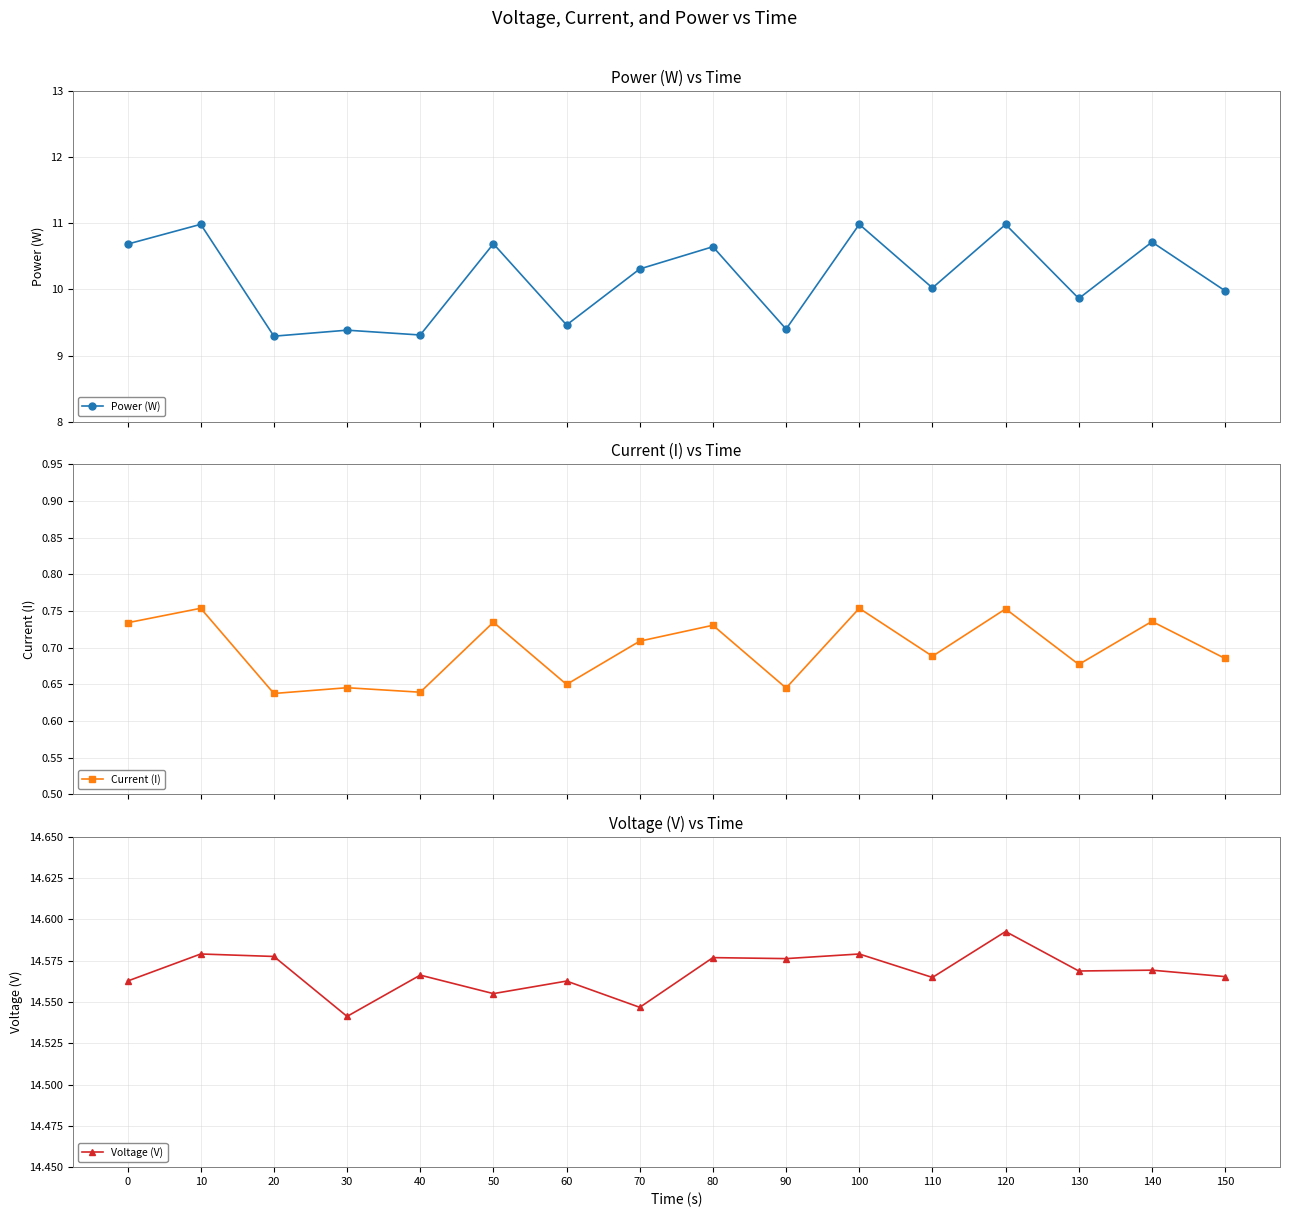

Between 60 and 20, which is larger?

60